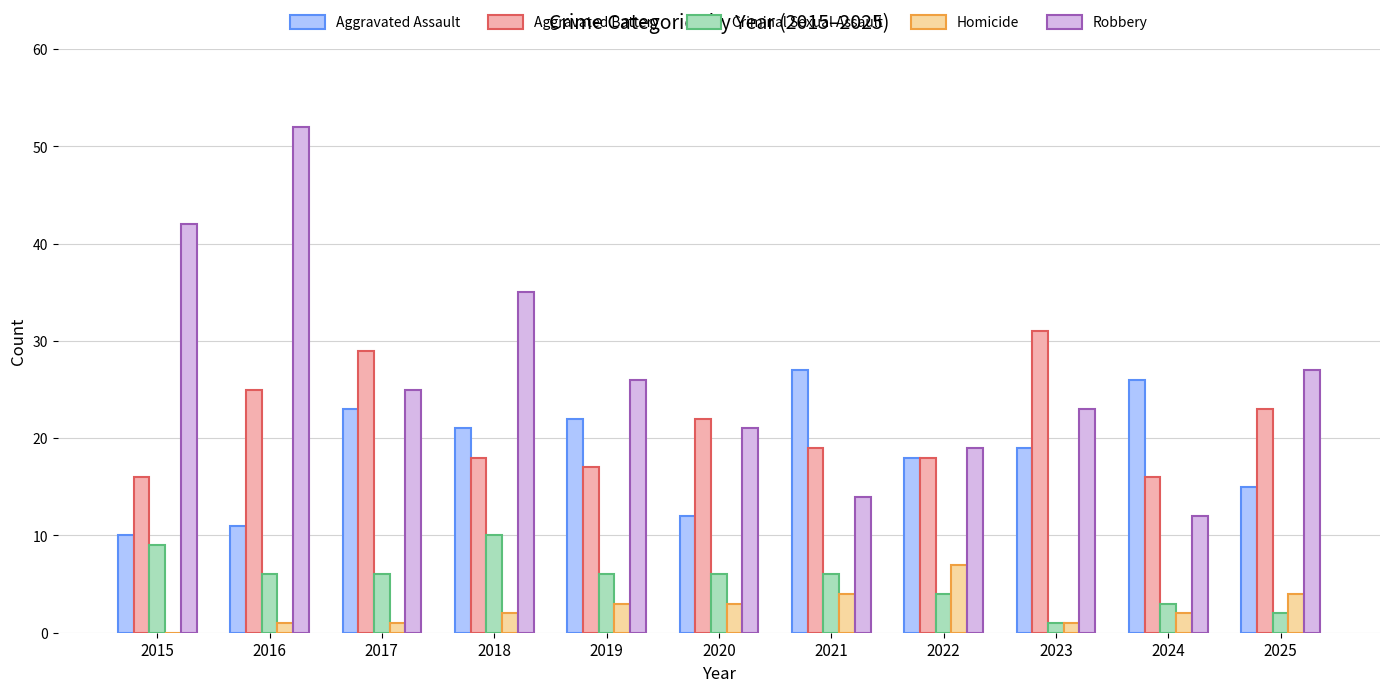

True or false: Aggravated Assault has a value of 21 at 2018.

True